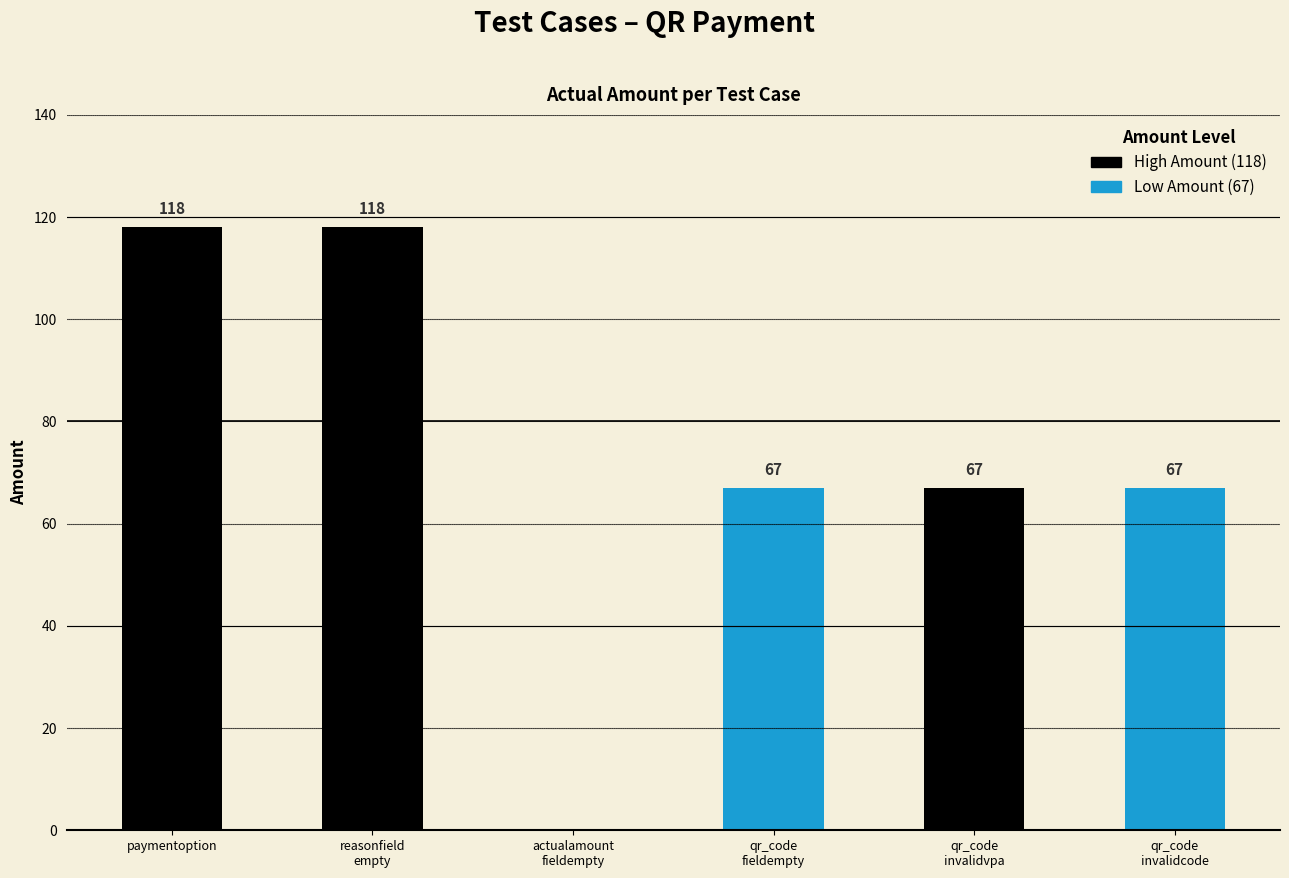

How many values are between 67 and 118?

5